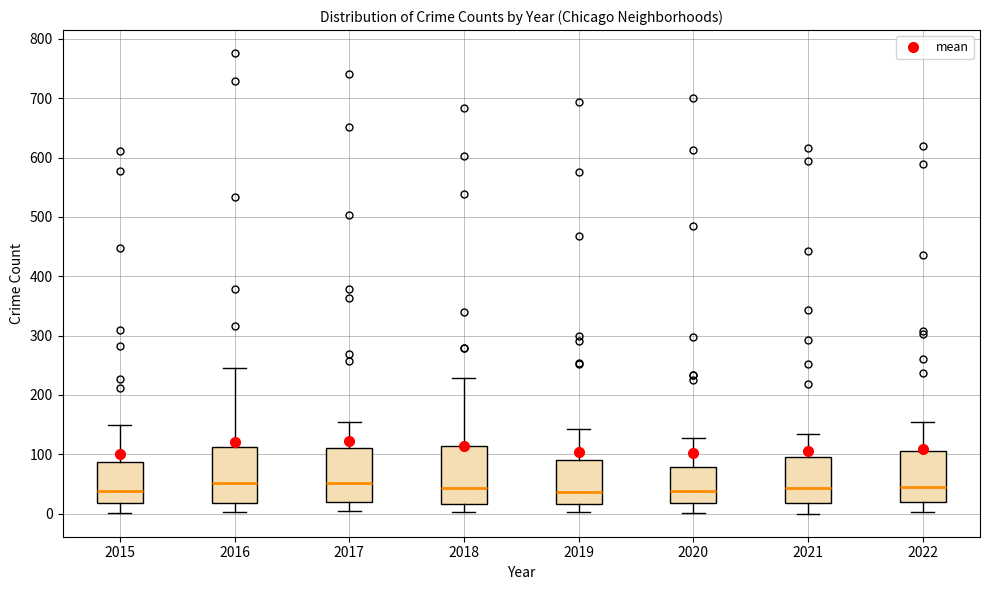

Reading left to right, transcribe this box plot: for each box, give where its median line is, the range the box spans, and where its two whiskers end, as read against the y-axis. The values are not printed on the chart, so give them approximately, as read against the axis.

2015: median 40, box 20 to 90, whiskers 0 to 150
2016: median 50, box 20 to 110, whiskers 0 to 250
2017: median 50, box 20 to 110, whiskers 0 to 160
2018: median 40, box 20 to 110, whiskers 0 to 230
2019: median 40, box 20 to 90, whiskers 0 to 140
2020: median 40, box 20 to 80, whiskers 0 to 130
2021: median 40, box 20 to 100, whiskers 0 to 140
2022: median 50, box 20 to 110, whiskers 0 to 160